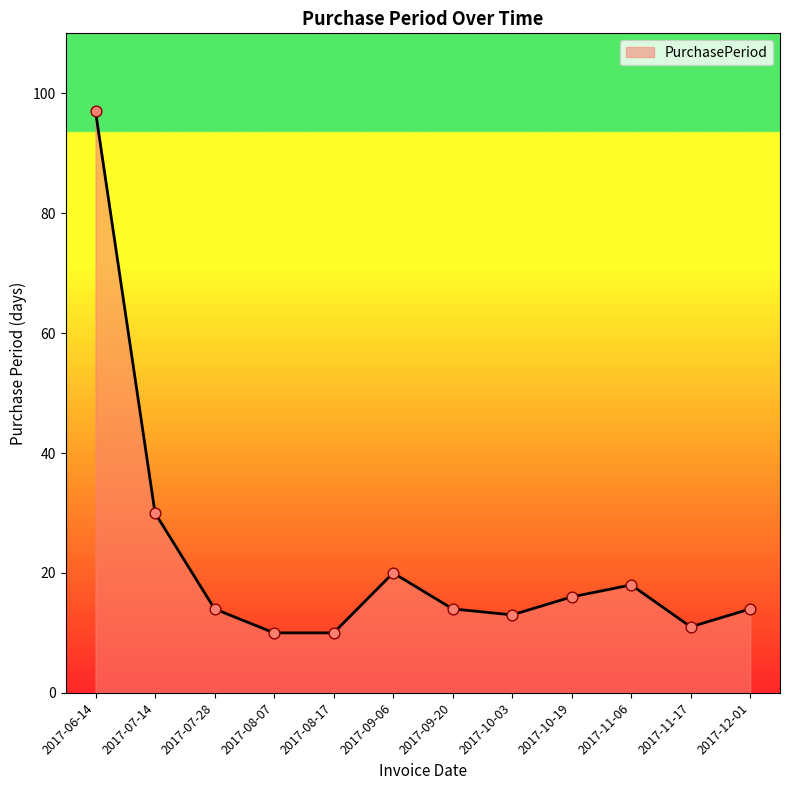

What is the ratio of the value at 2017-07-28 to the value at 2017-10-03?

1.1